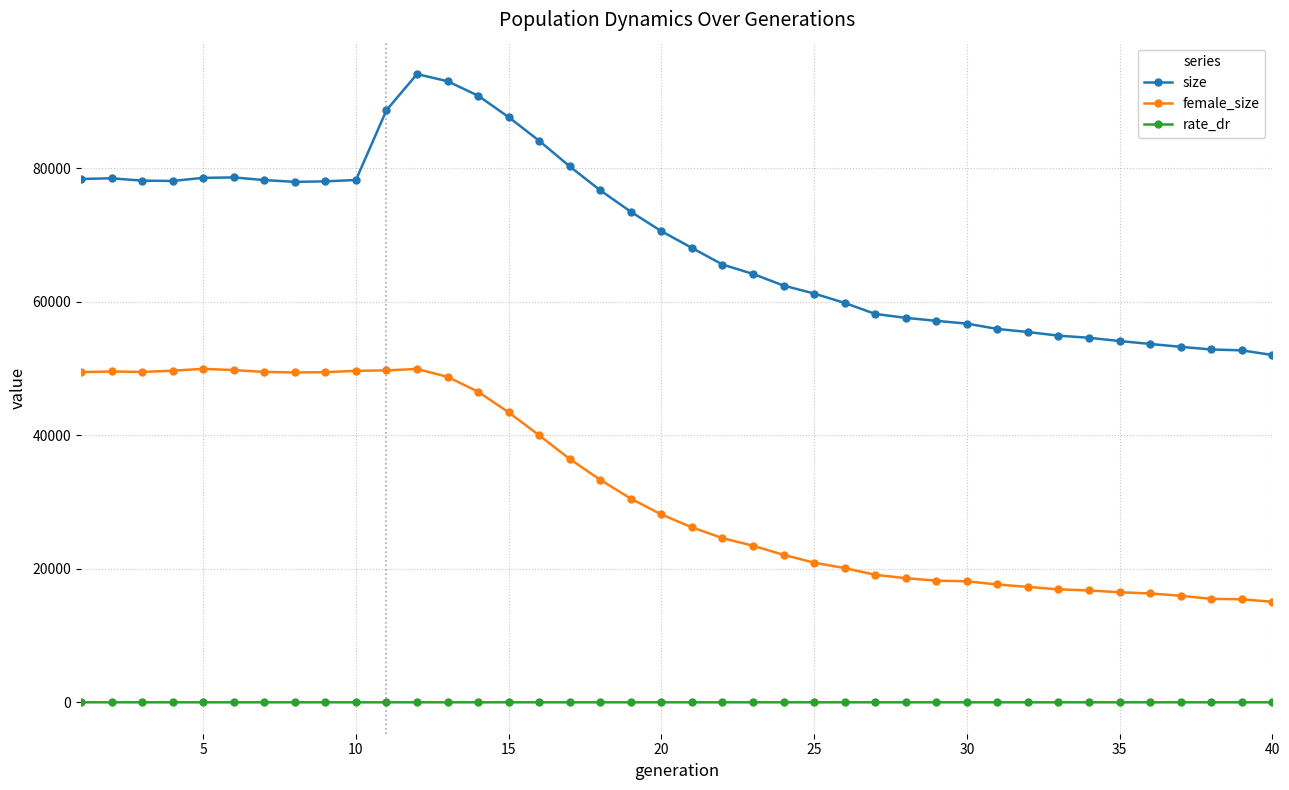

True or false: rate_dr and female_size intersect in this chart.

False